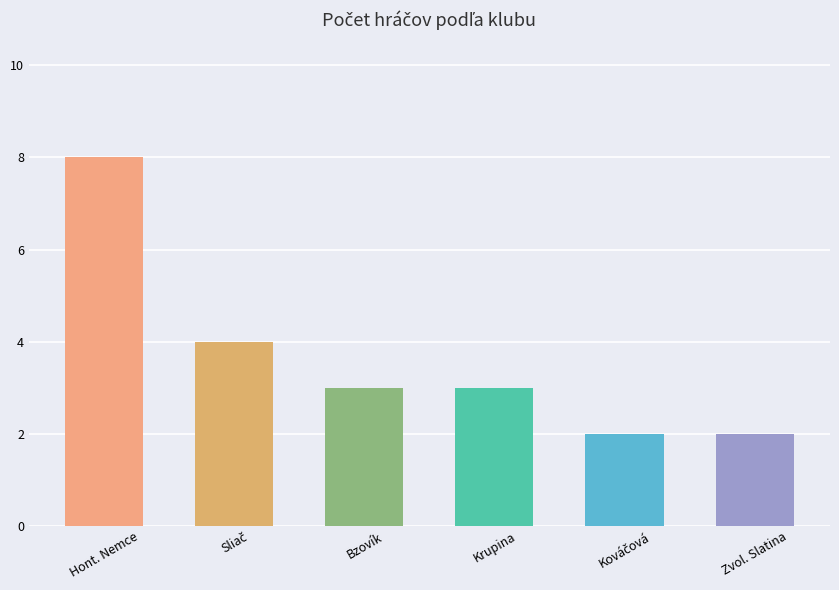

The chart shows a value of 5 at Bzovík. True or false?

False